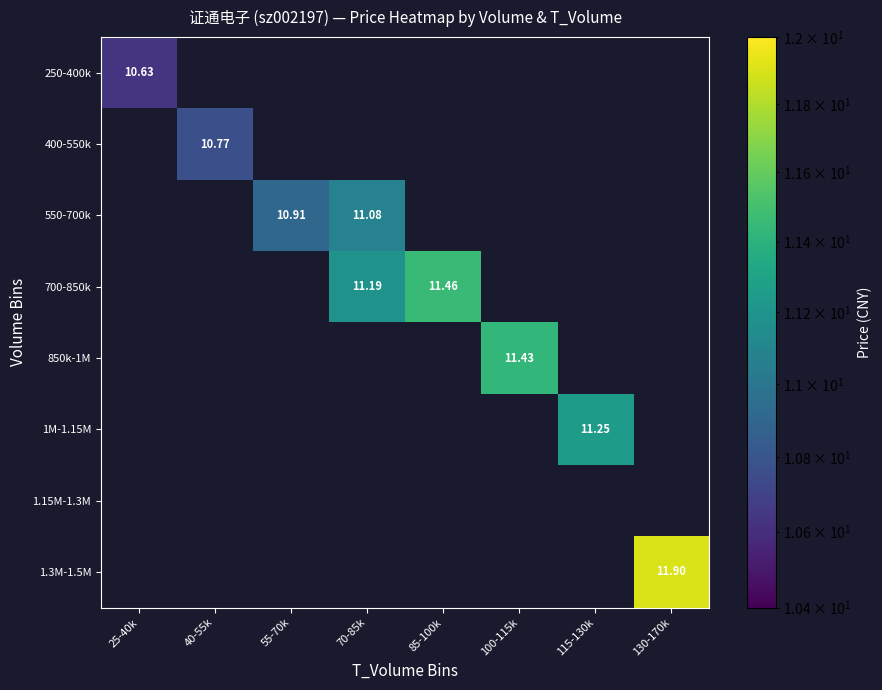

At how many categories does at least one series exceed 11?

5